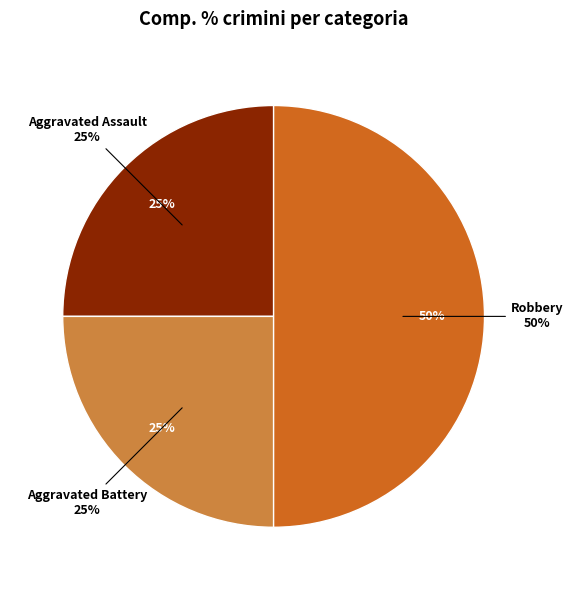

To the nearest percent, what is the combined percentage of Aggravated Battery and Aggravated Assault?

50%